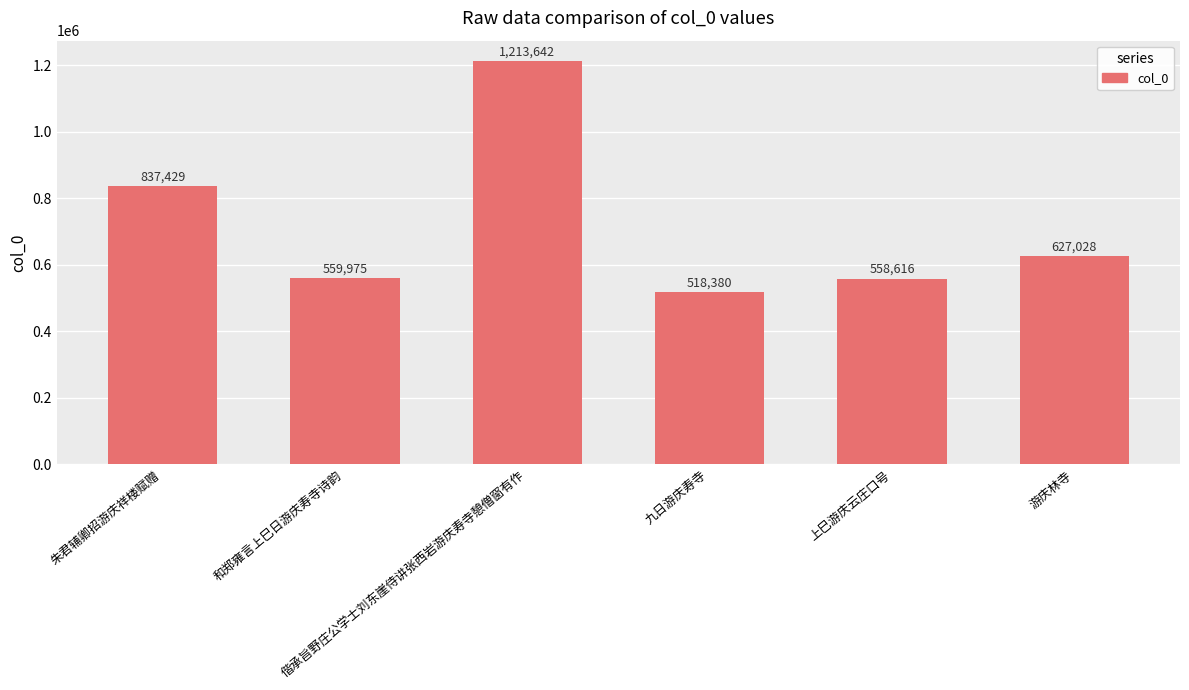

Which label corresponds to the smallest value in the chart?

九日游庆寿寺